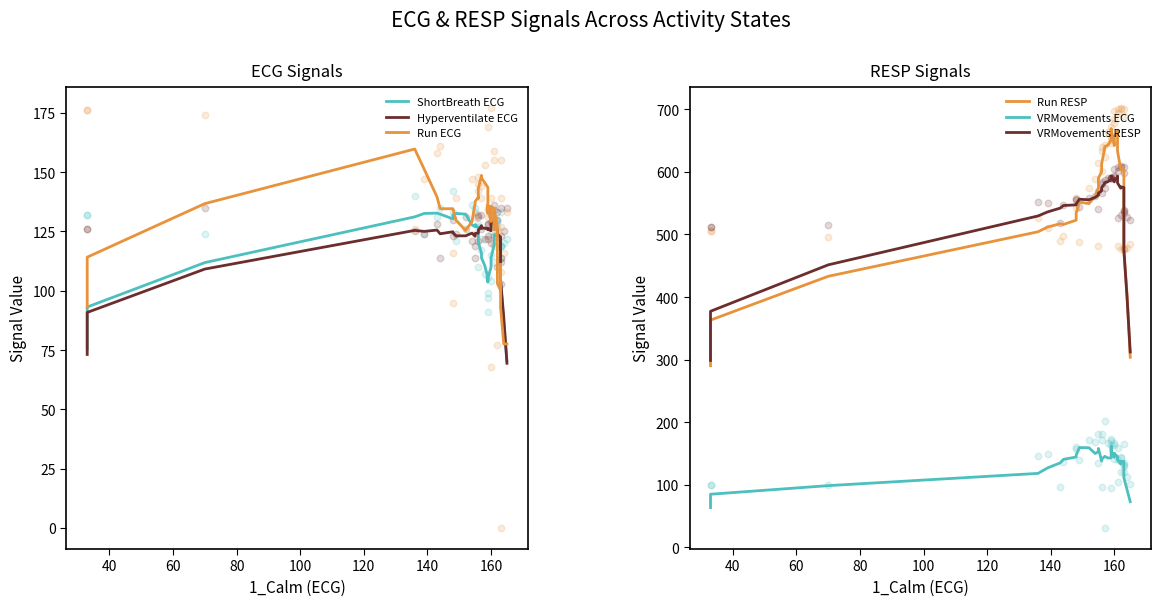

Which series has the largest total across all categories?

Run RESP